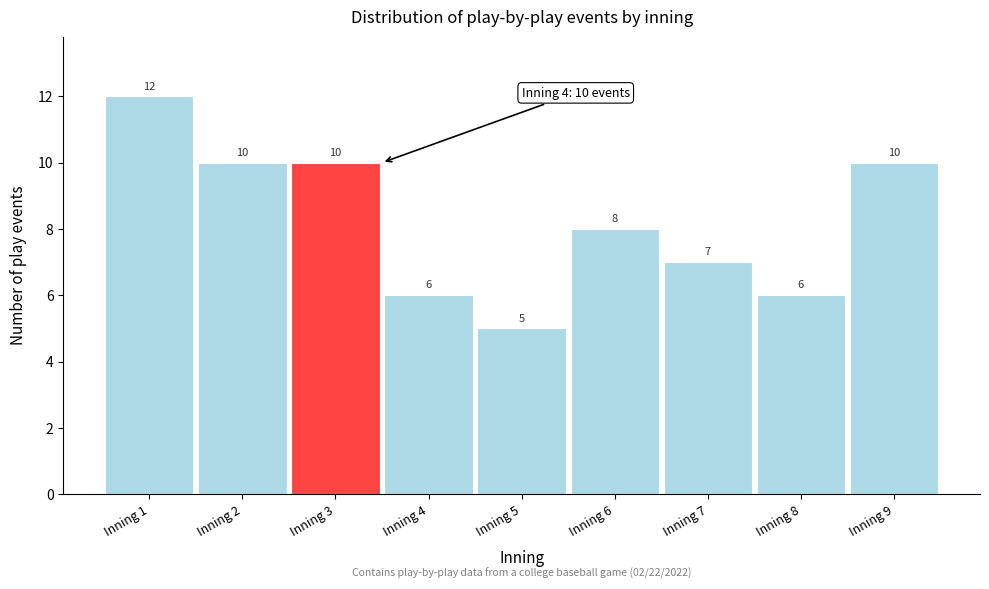

Reading left to right, what are all the values shown in this chart?

12	10	10	6	5	8	7	6	10